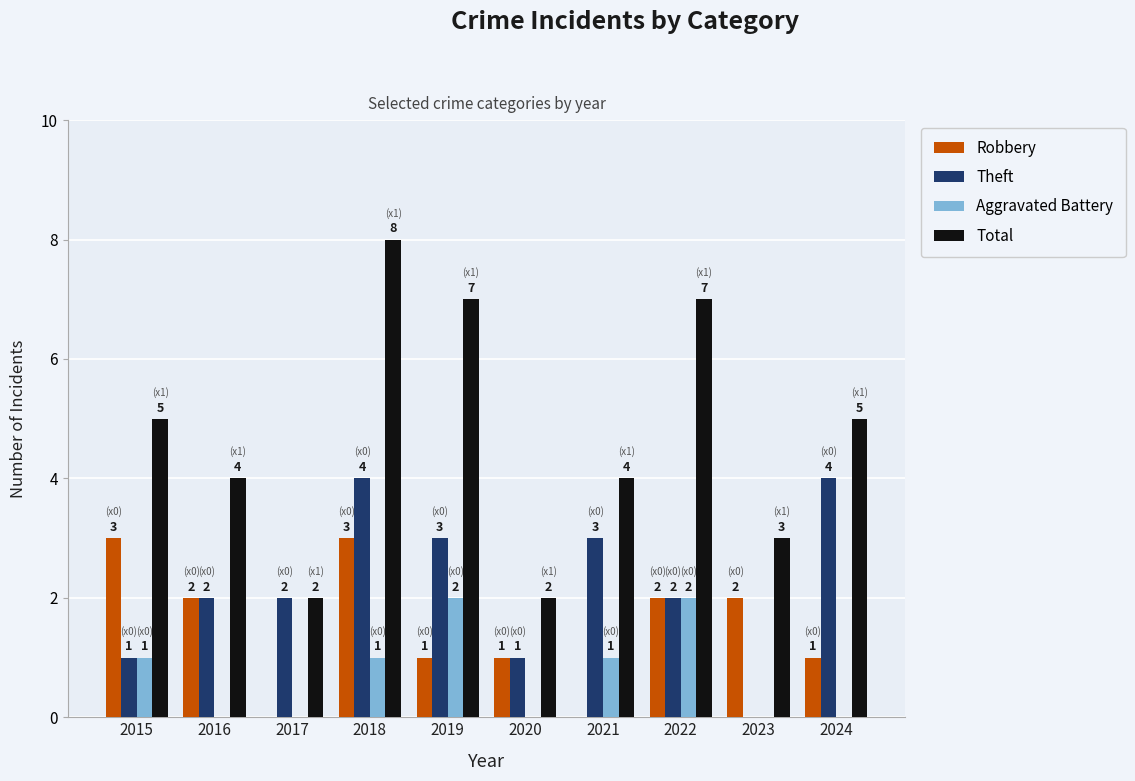

The Theft series shows 3 at 2021. True or false?

True